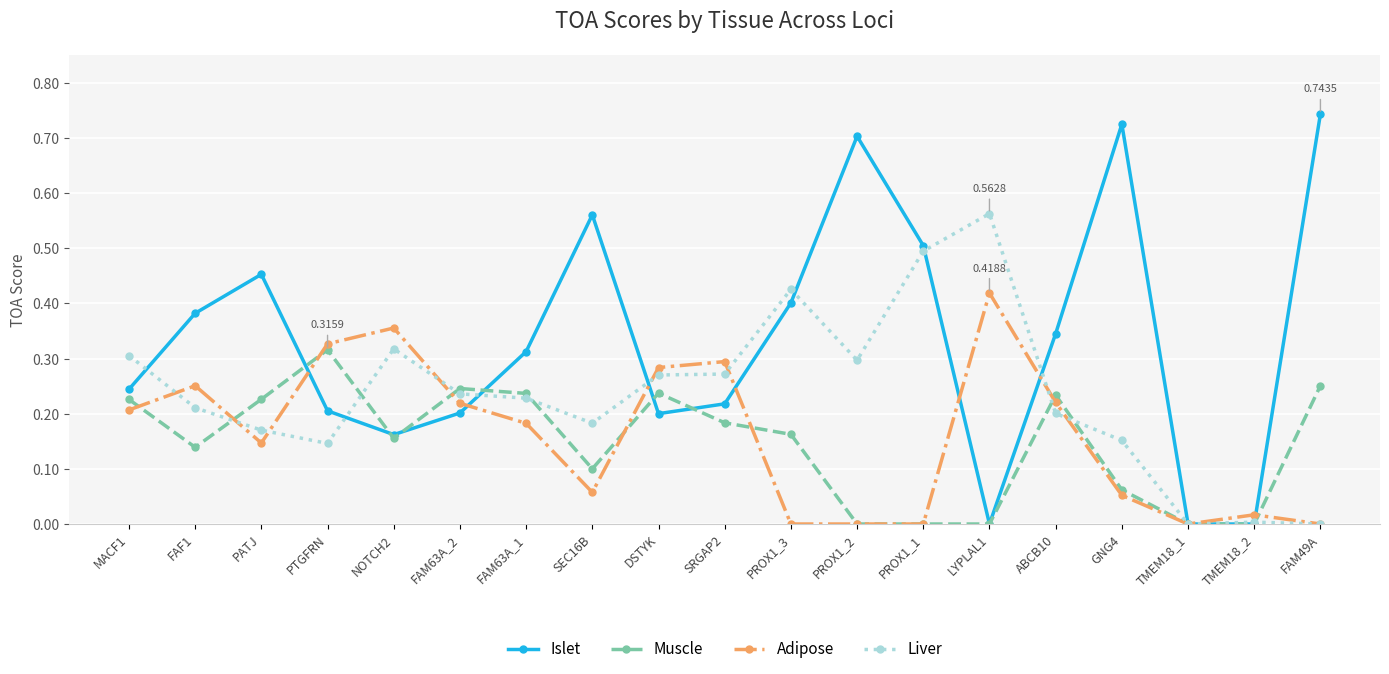

At which category does Muscle reach its first local peak?

PTGFRN